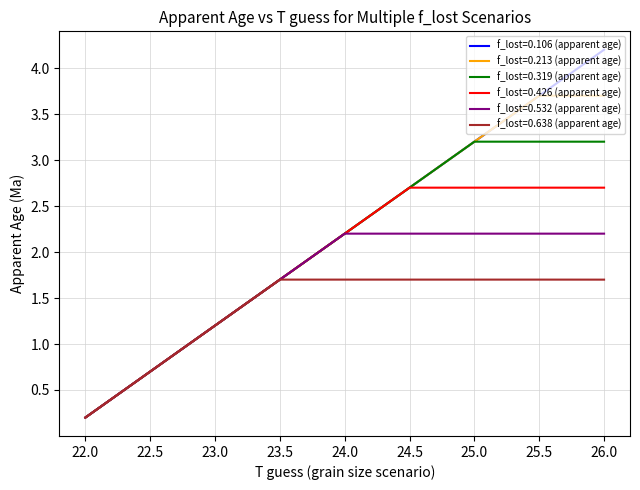

The value of f_lost=0.532 (apparent age) at 25 is 2.2. True or false?

True